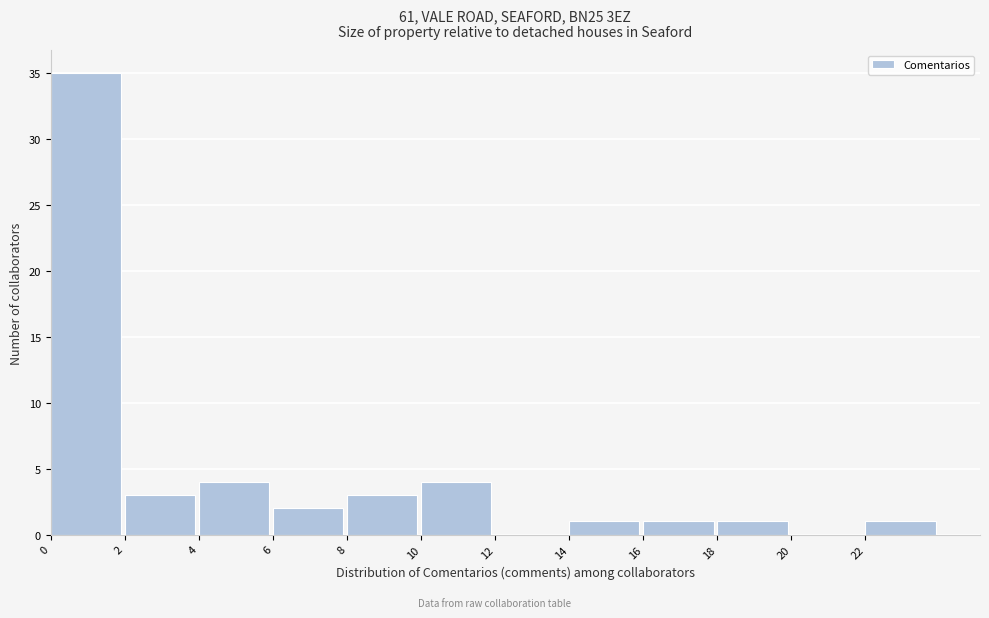

Reading left to right, transcribe this chart: for each bar, give the range it covers on the x-axis and its height. The values are not printed on the chart, so give them approximately, as read against the axis.

0 to 2: 35
2 to 4: 3
4 to 6: 4
6 to 8: 2
8 to 10: 3
10 to 12: 4
12 to 14: 0
14 to 16: 1
16 to 18: 1
18 to 20: 1
20 to 22: 0
22 to 24: 1